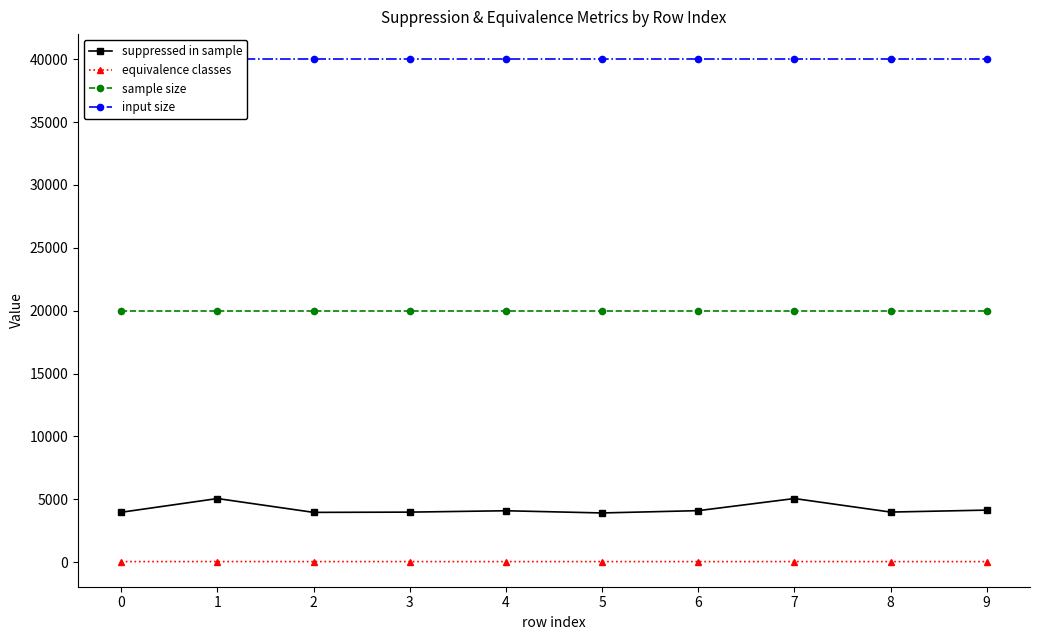

True or false: suppressed in sample and input size cross at least once.

False